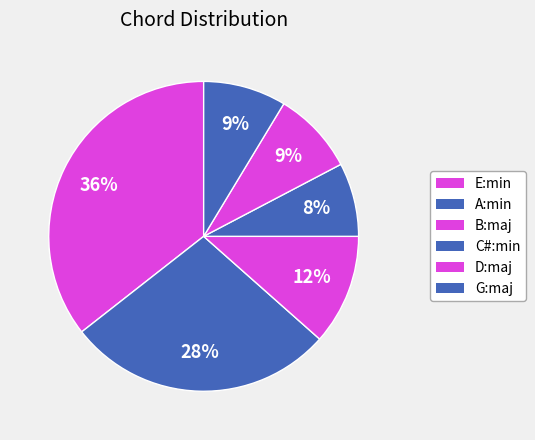

Does any single category account for the majority?

No